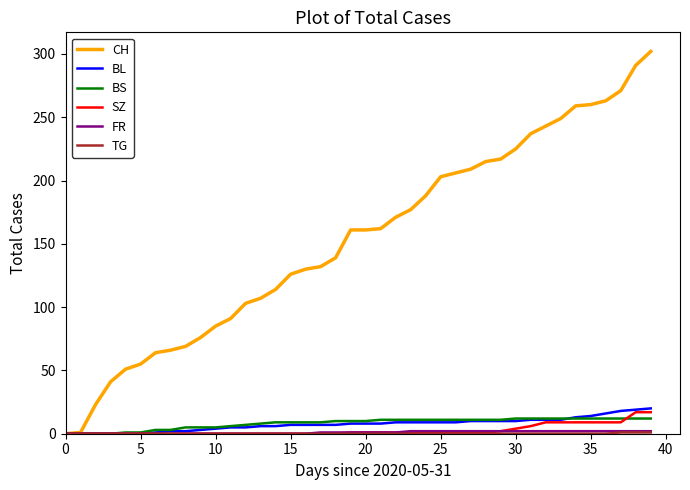

Which series has the largest range (max minus min)?

CH